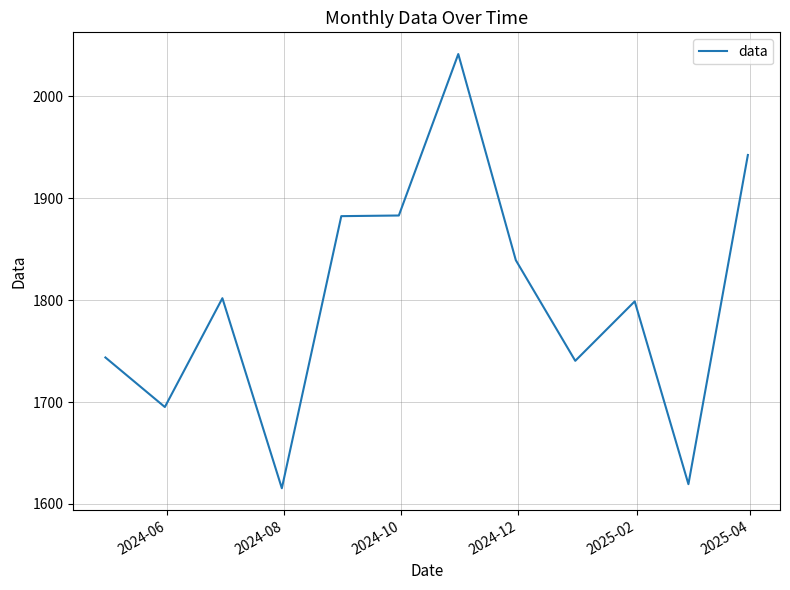

What is the sum of all values?

21603.4